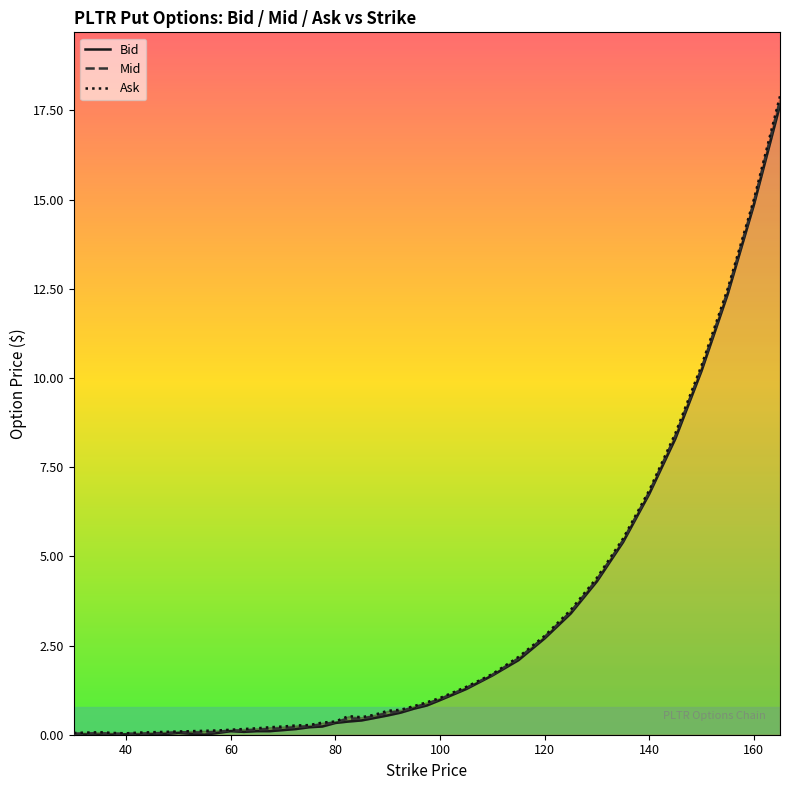

The Mid series shows 14.9 at 160. True or false?

True